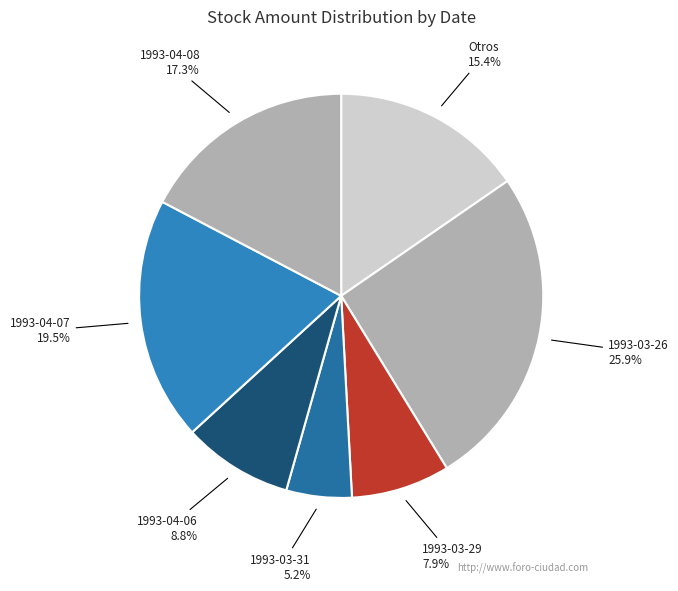

How many slices are in this pie chart?

7